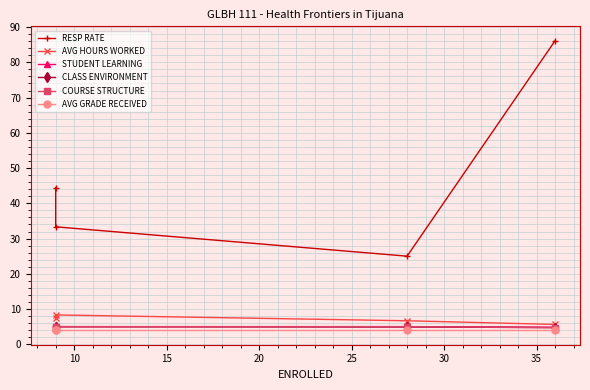

What is the value of the COURSE STRUCTURE point at the 1st from the left?

5.0